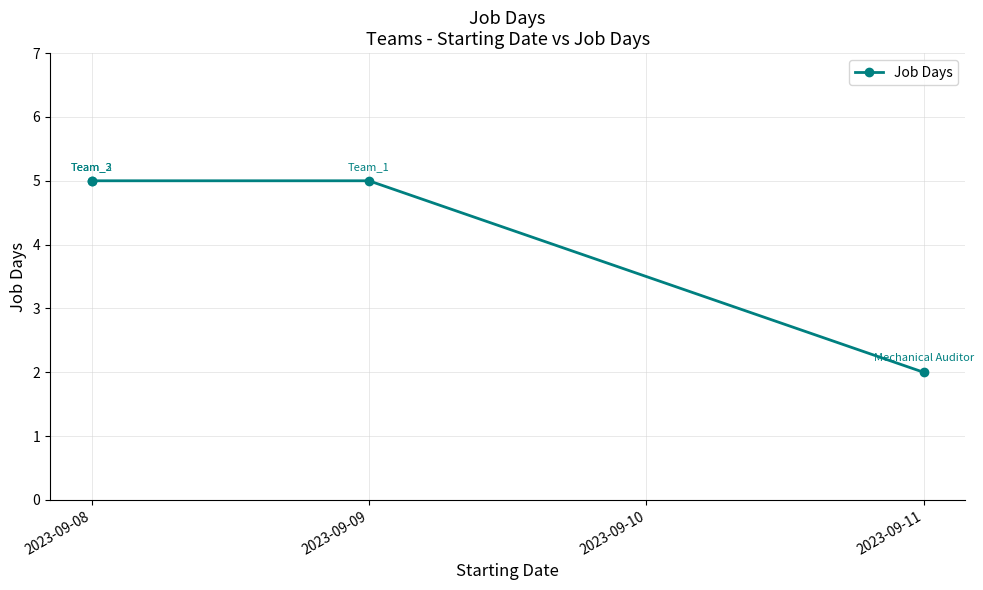

Where is the data nearest to the value 3?

2023-09-11